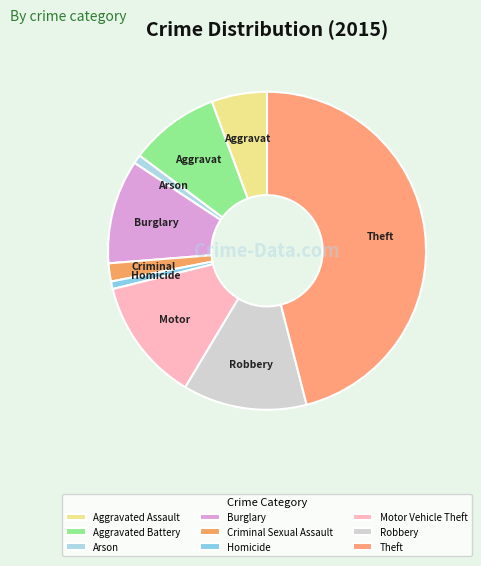

Count the number of slices in the pie.

9